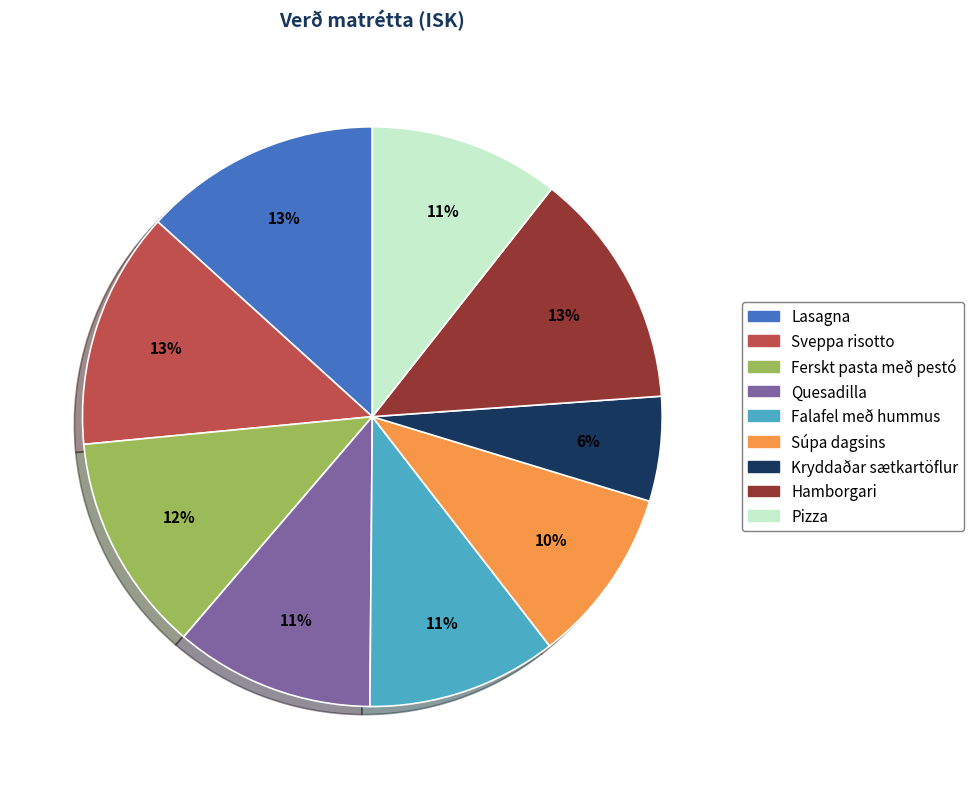

True or false: Lasagna accounts for 2% of the total.

False